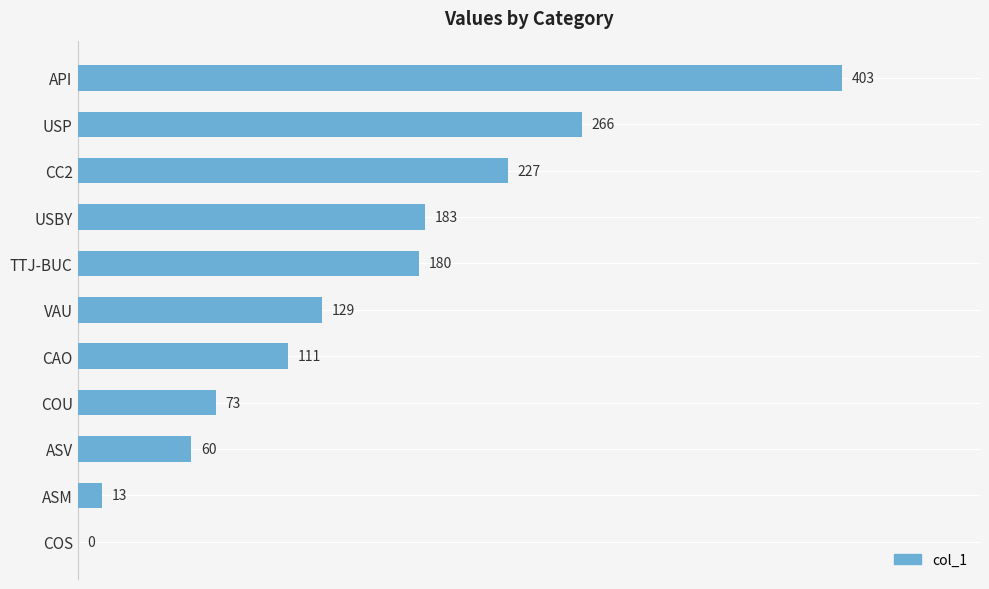

What is the ratio of the value at API to the value at ASV?

6.7